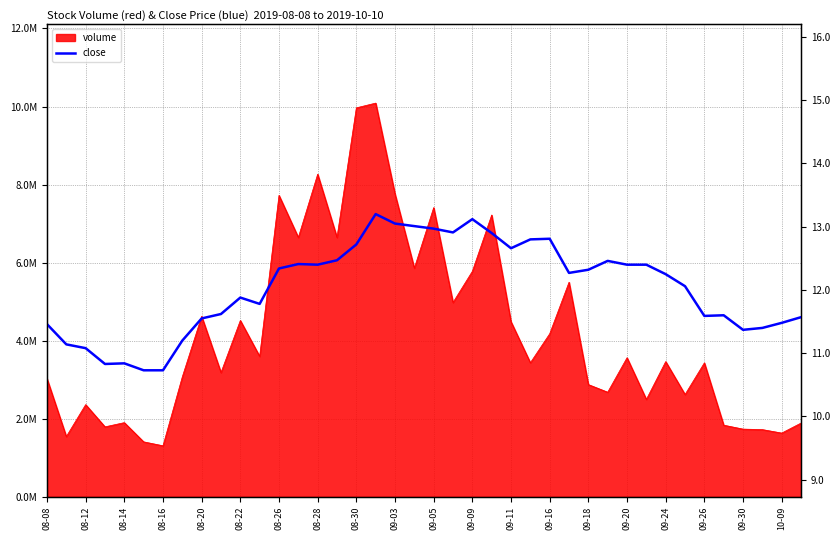

How many values are below 12?

18